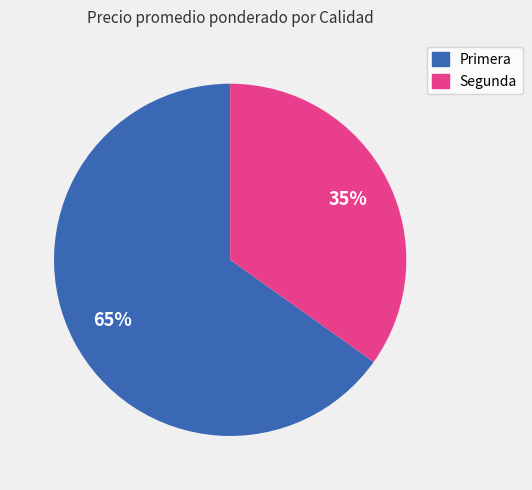

Combined, do Segunda and Primera account for over 50%?

Yes